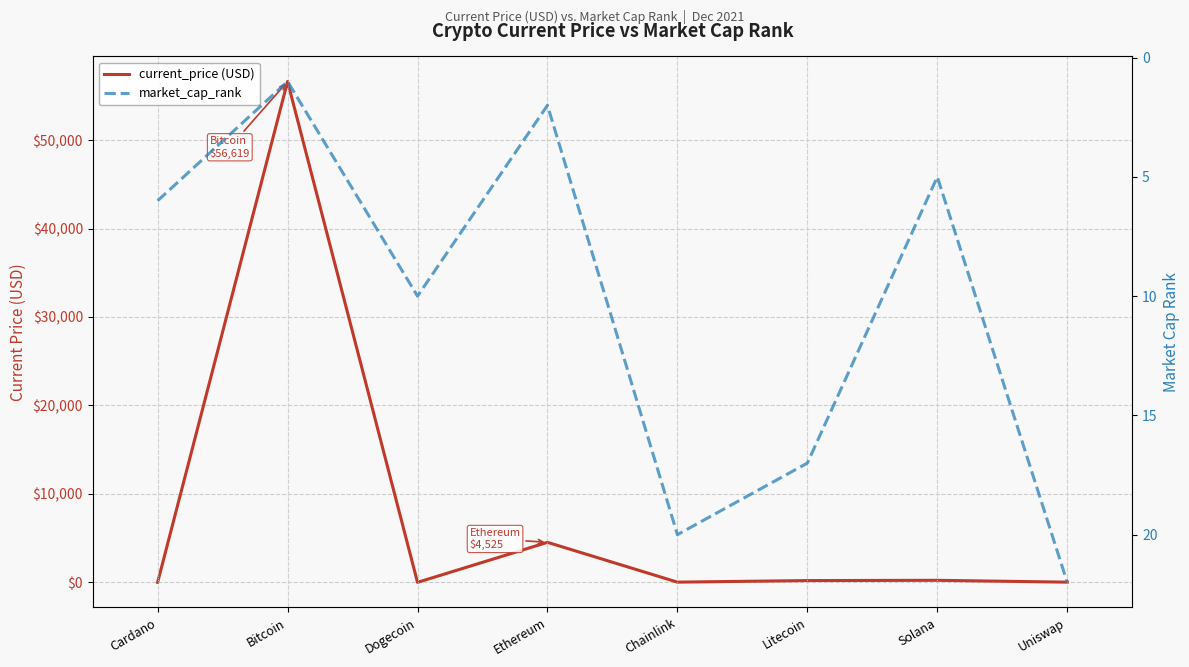

What is the sum of the current_price (USD) values at Ethereum and Uniswap?

4546.7